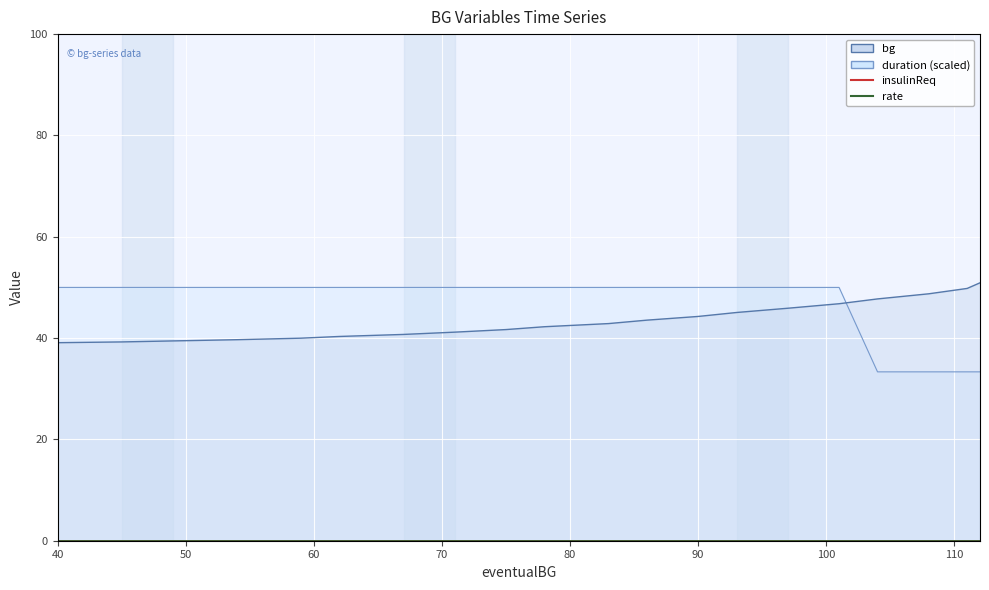

What is the spread (max minus min) of values at 90?

5.7